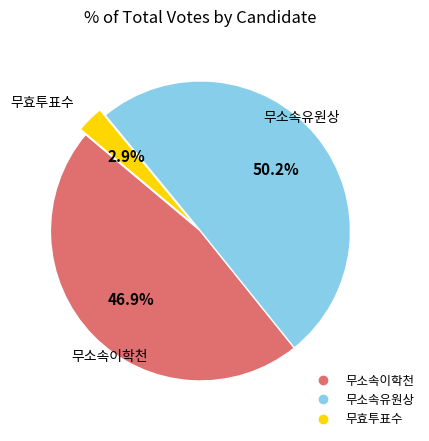

To the nearest percent, what is the difference between the largest and smallest slice percentages?

47%